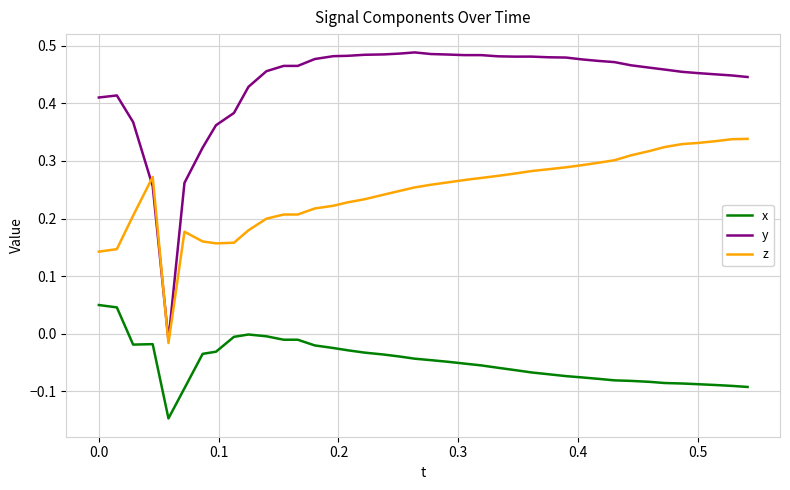

Which series has the widest spread of values?

y